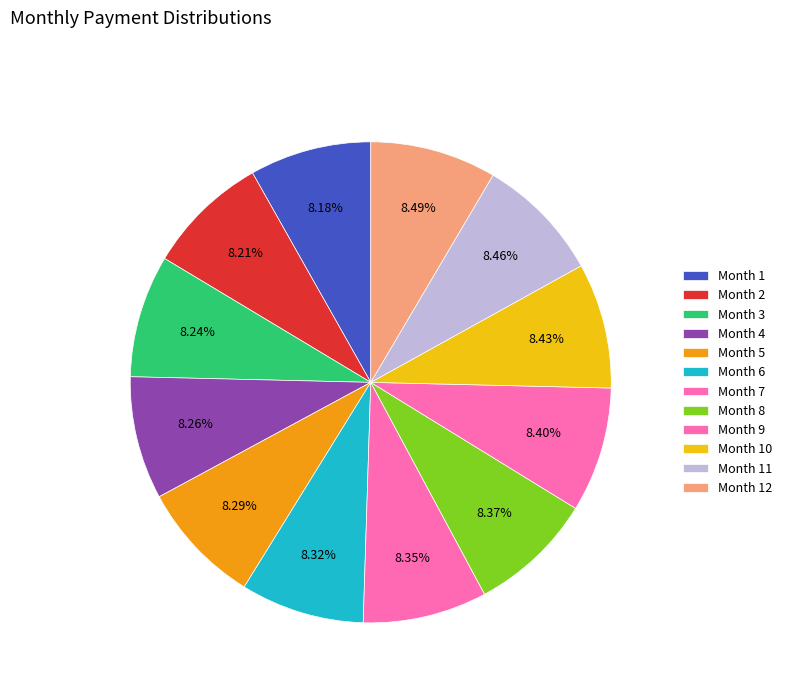

Which slice is the smallest?

Month 1